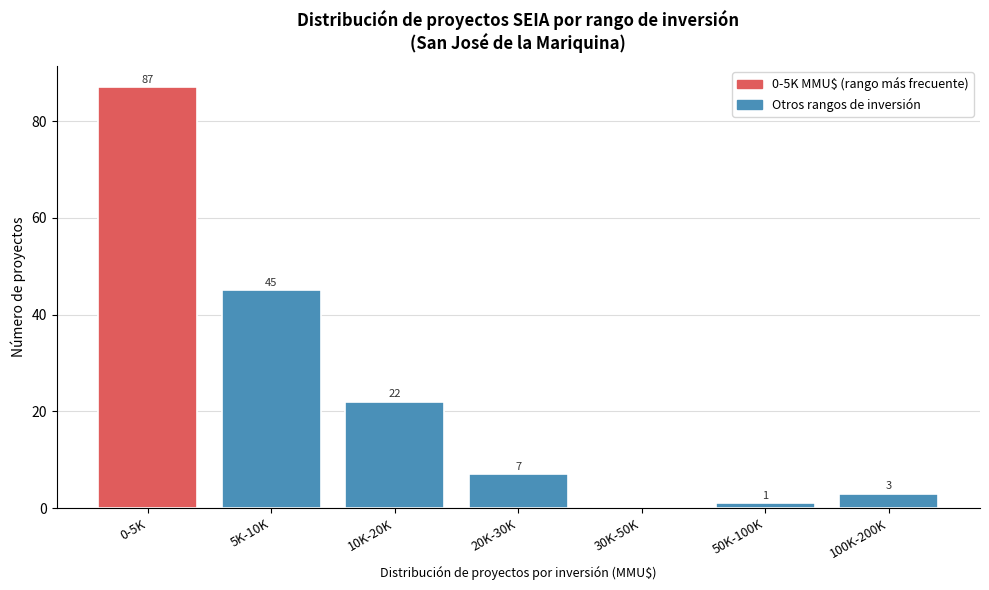

Reading right to left, list all the values displayed in this chart.

100K-200K=3	50K-100K=1	30K-50K=0	20K-30K=7	10K-20K=22	5K-10K=45	0-5K=87